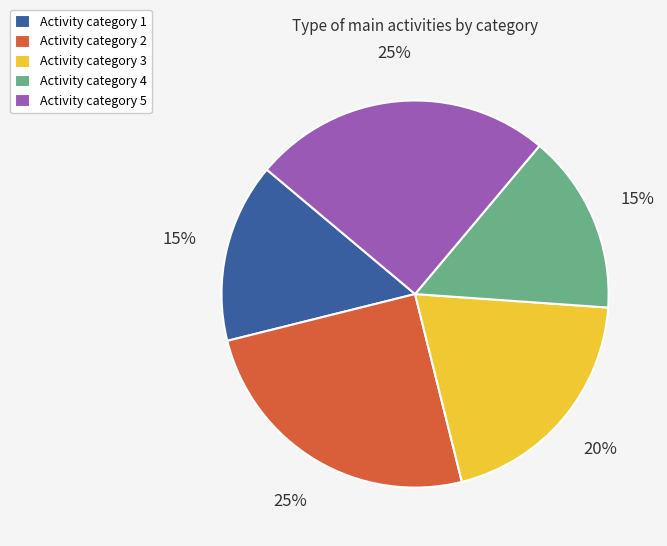

The Activity category 5 slice represents 25% of the pie. True or false?

True